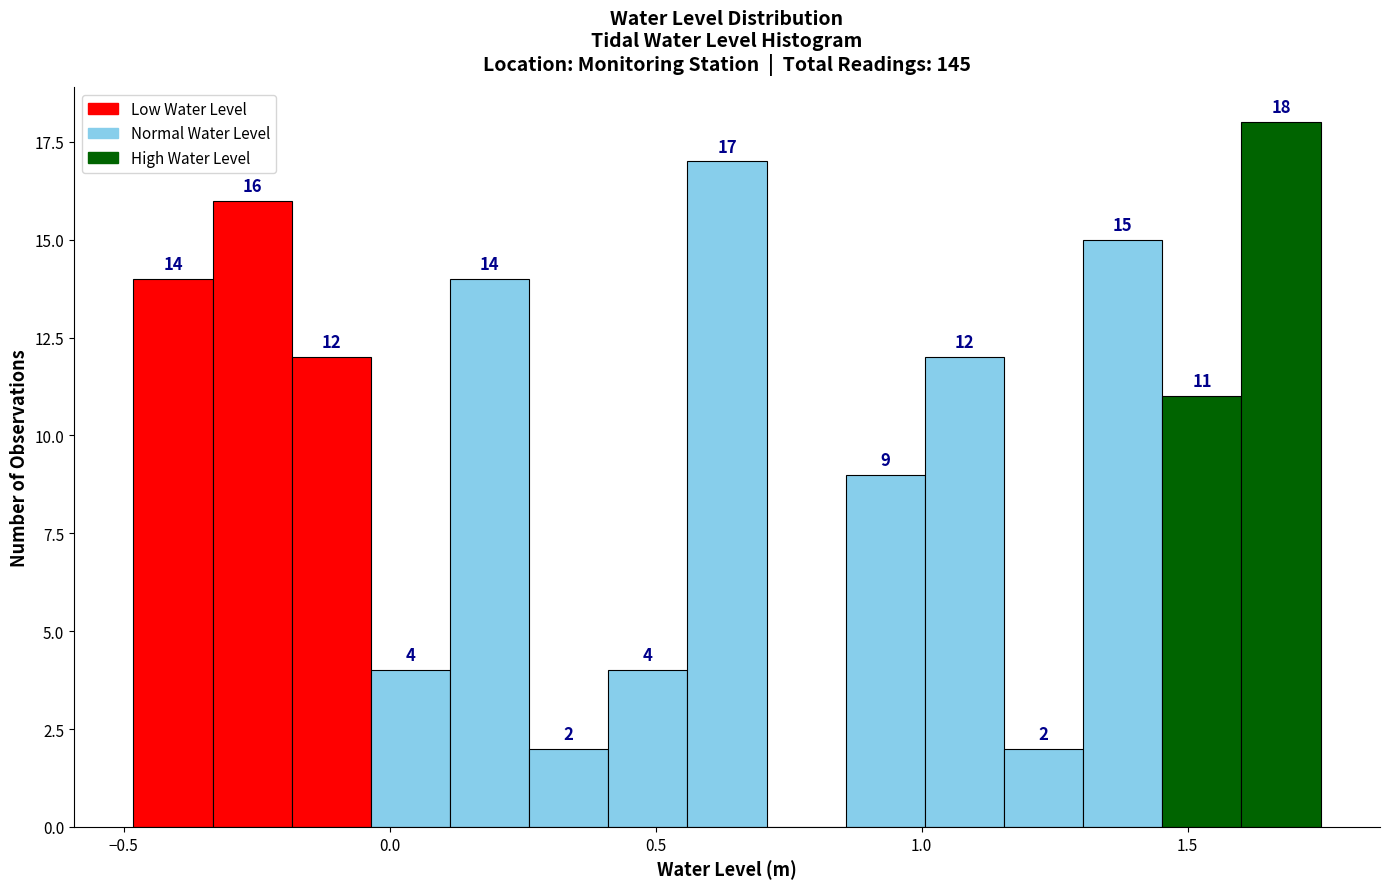

Around what value on the x-axis is the tallest bar? Give the approximate position of its centre, as read against the axis.

1.70